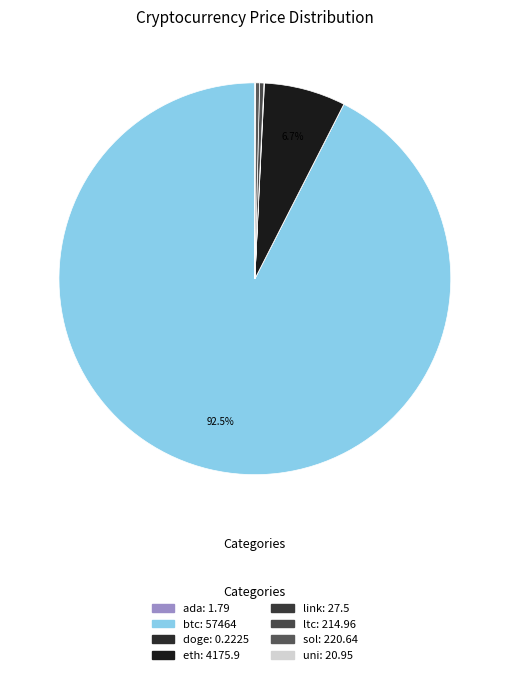

What is the total percentage of btc and sol?

92.9%